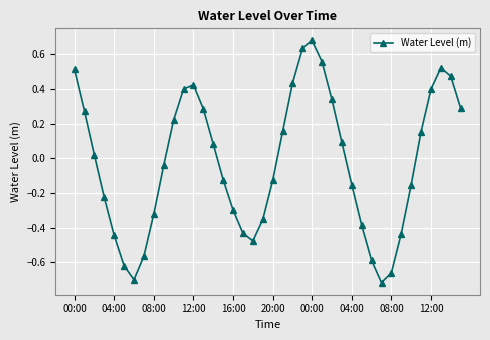

How many points are lower than both their immediate neighbors (excluding endpoints)?

3